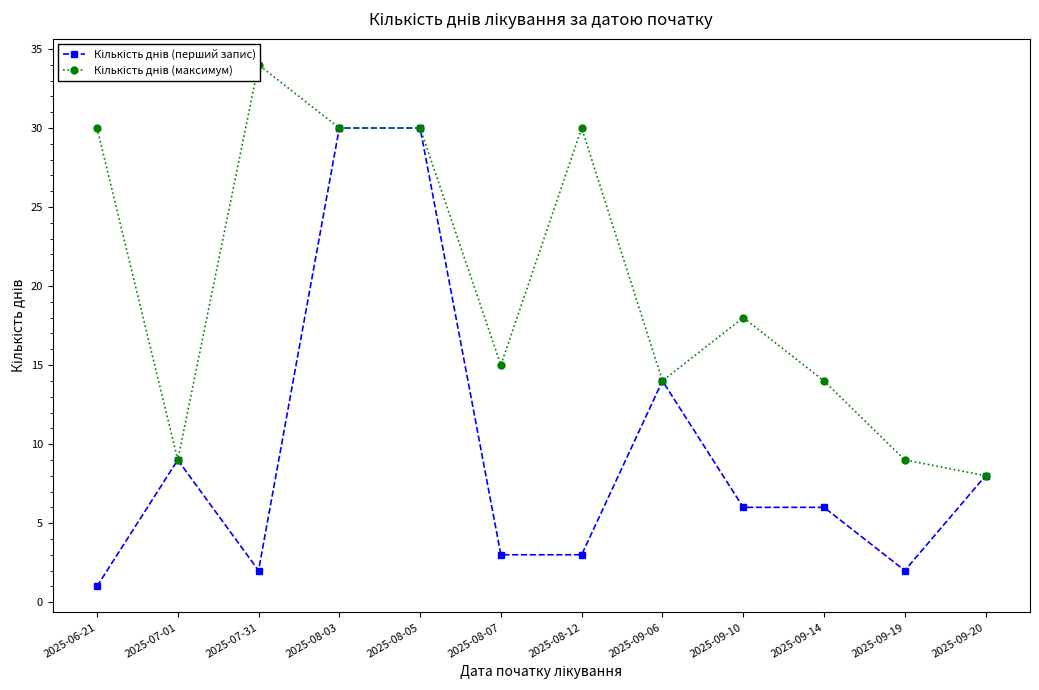

At how many categories does at least one series exceed 22?

5